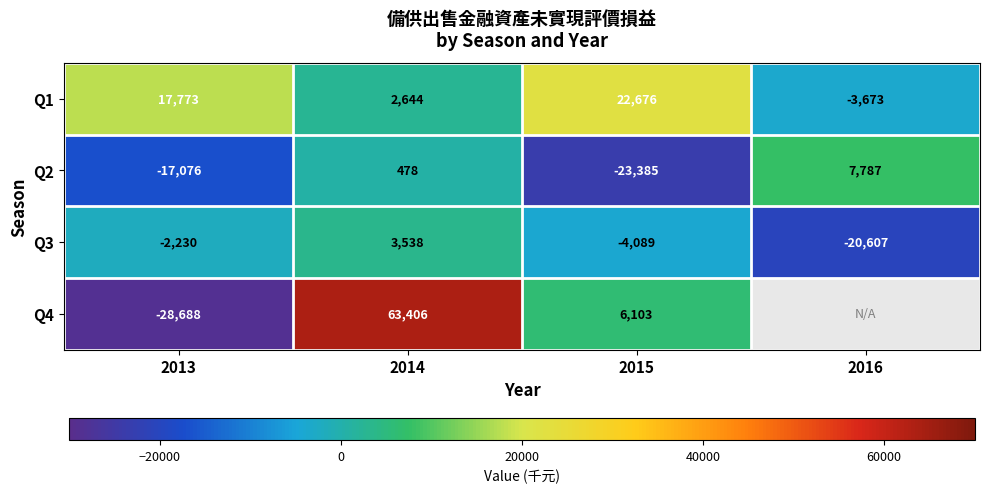

List the labels in order of Q3 value, smallest first.

2016, 2015, 2013, 2014